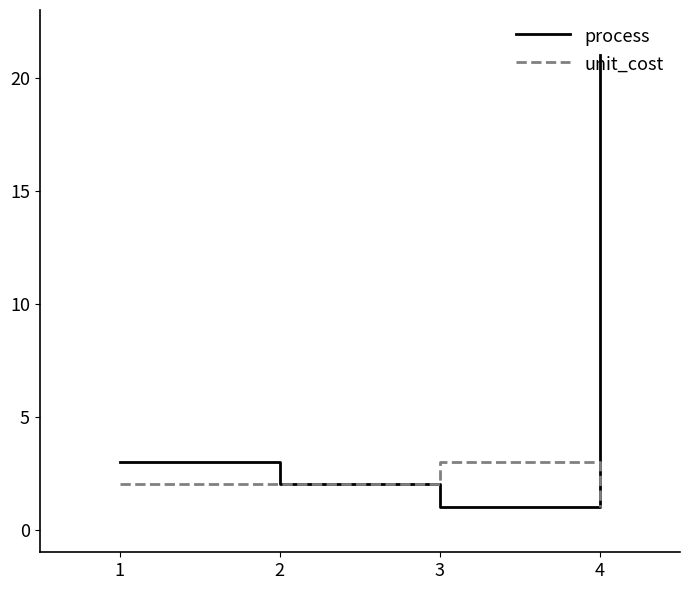

Where is the first local maximum for unit_cost?

3